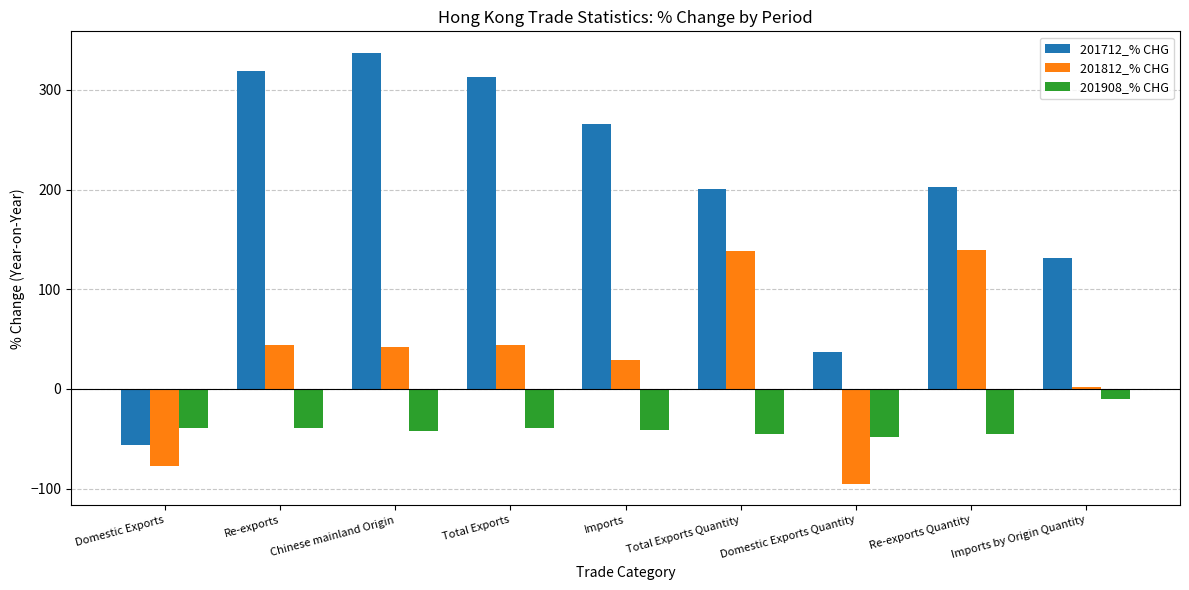

What is the sum of all 201812_% CHG values?

266.2